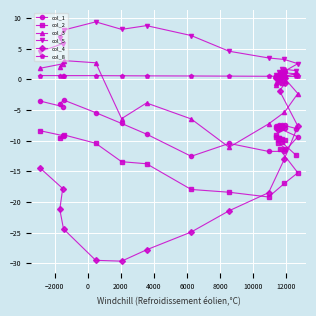

What is the value of the col_1 point at the 4th from the left?

-3.4